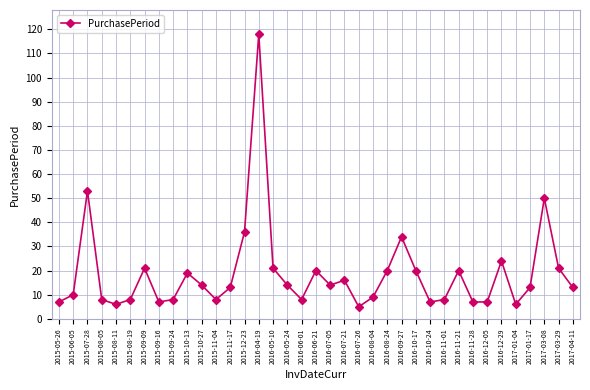

True or false: there are more than 2 points higher than both neighbors.

True